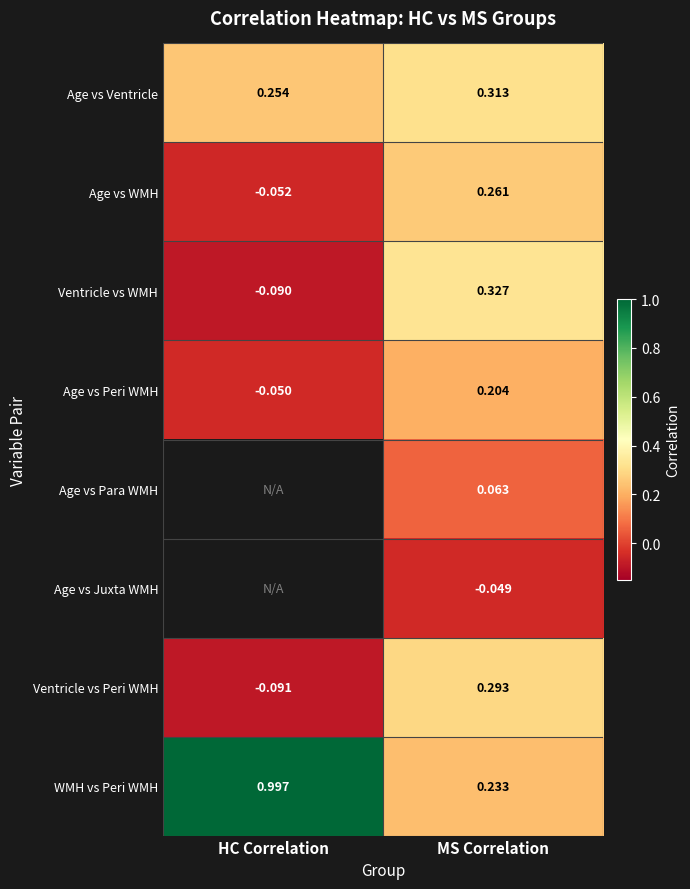

At which label is Age vs Peri WMH closest to 0?

HC Correlation